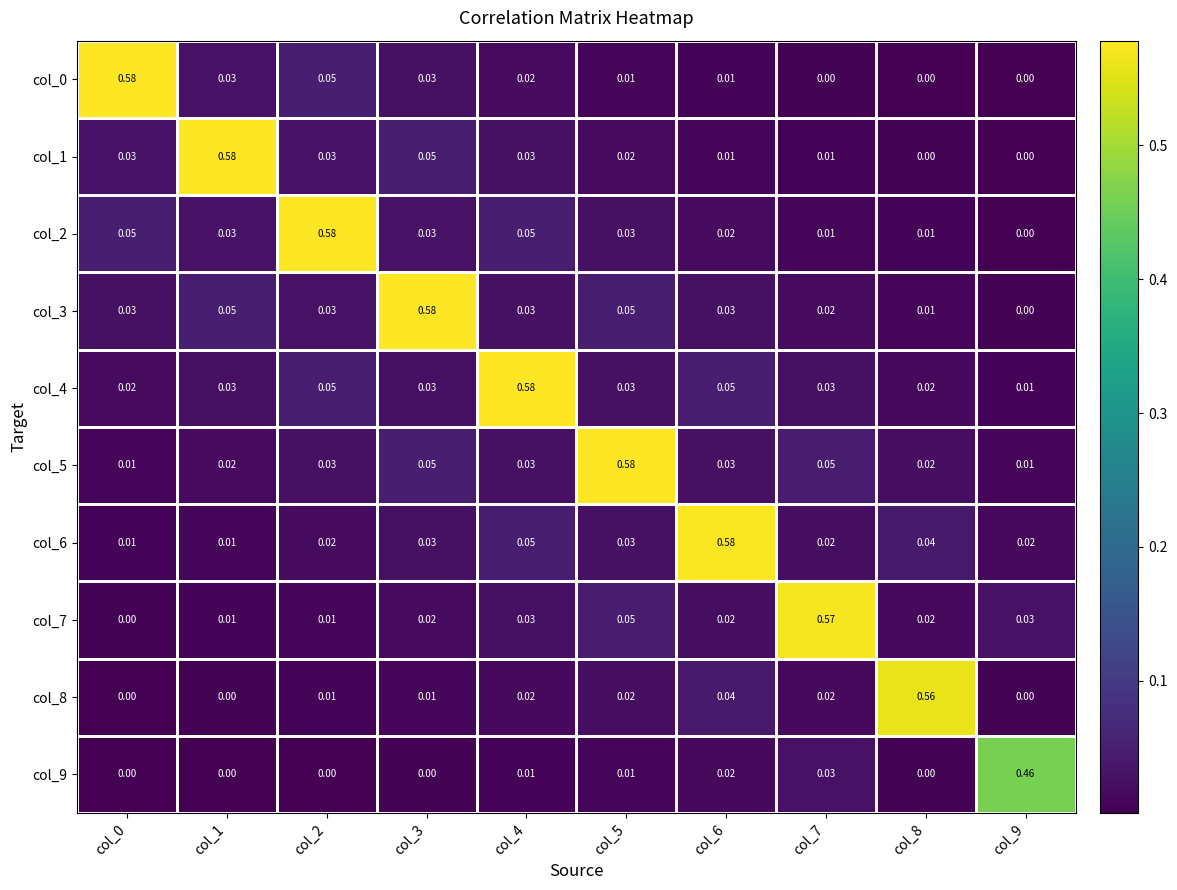

What is the total value across all series at col_0?

0.7